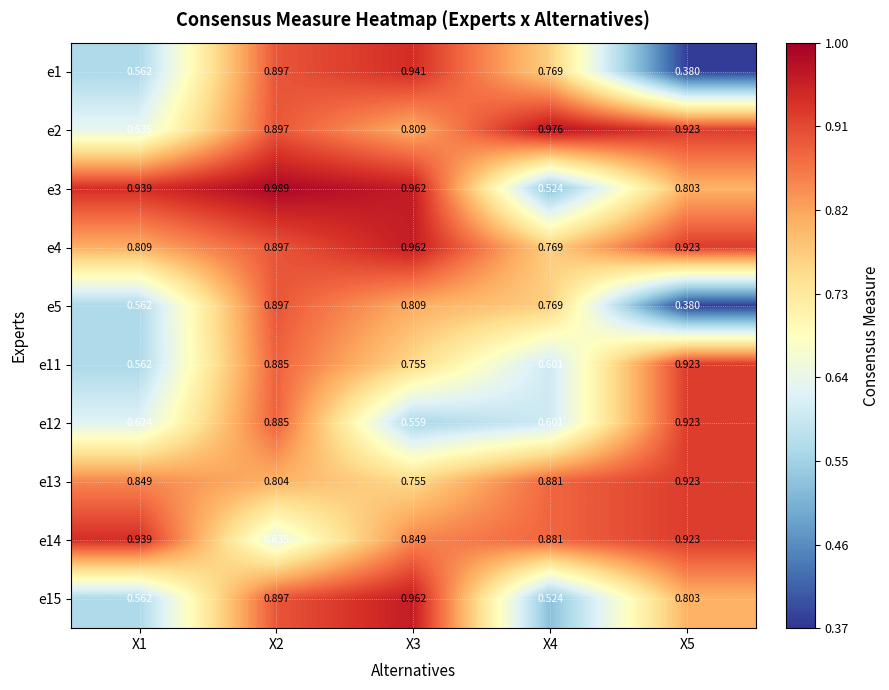

Reading right to left, what are all the values shown in this chart?

e1: X5=0.4	X4=0.8	X3=0.9	X2=0.9	X1=0.6
e2: X5=0.9	X4=1.0	X3=0.8	X2=0.9	X1=0.6
e3: X5=0.8	X4=0.5	X3=1.0	X2=1.0	X1=0.9
e4: X5=0.9	X4=0.8	X3=1.0	X2=0.9	X1=0.8
e5: X5=0.4	X4=0.8	X3=0.8	X2=0.9	X1=0.6
e11: X5=0.9	X4=0.6	X3=0.8	X2=0.9	X1=0.6
e12: X5=0.9	X4=0.6	X3=0.6	X2=0.9	X1=0.6
e13: X5=0.9	X4=0.9	X3=0.8	X2=0.8	X1=0.8
e14: X5=0.9	X4=0.9	X3=0.8	X2=0.6	X1=0.9
e15: X5=0.8	X4=0.5	X3=1.0	X2=0.9	X1=0.6